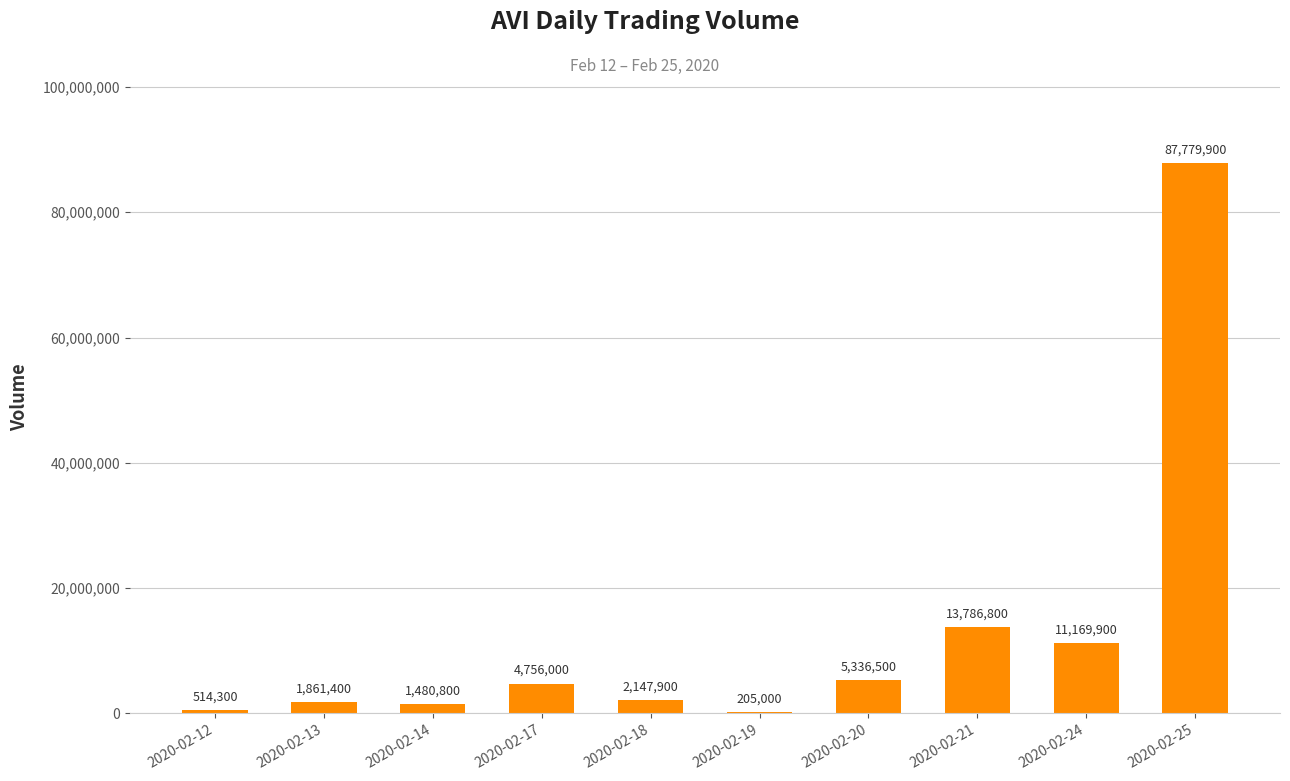

What is the sum of all values?

129038500